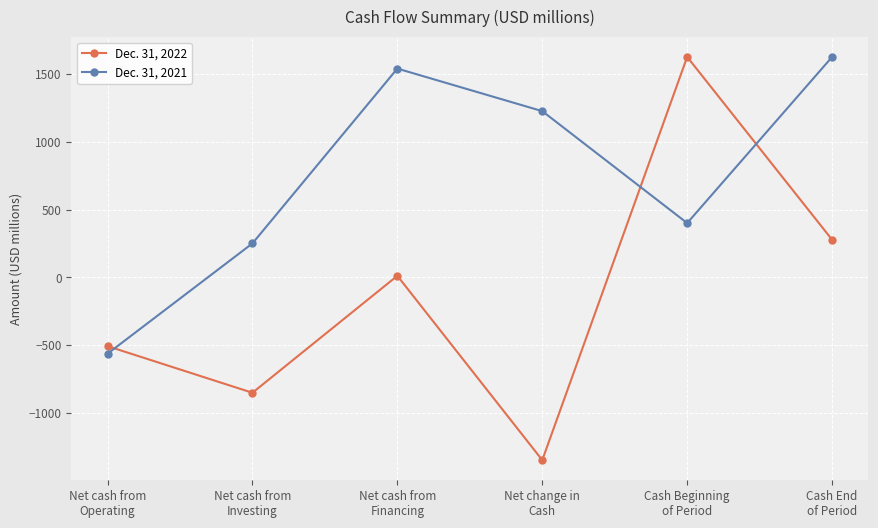

What is the difference between the maximum and minimum values in the Dec. 31, 2021 series?

2190